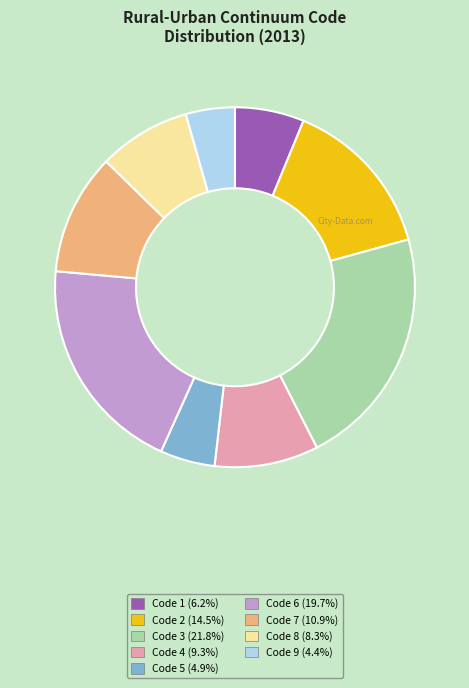

Count the number of slices in the pie.

9